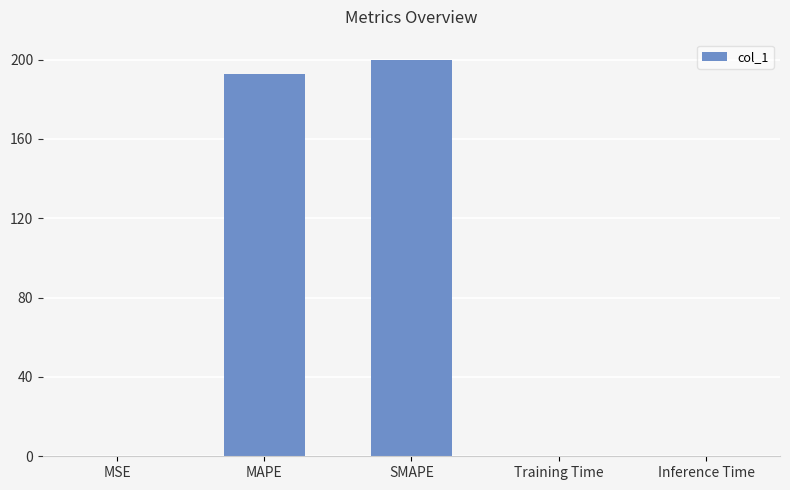

What is the approximate value at MAPE?

192.5